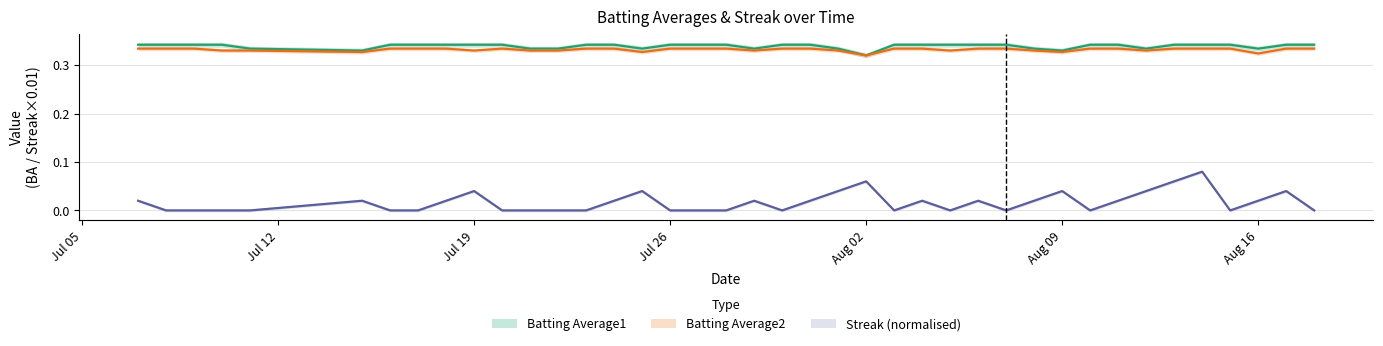

At 2010-07-29, list the series in order from largest to smallest.

Batting Average1, Batting Average2, Streak